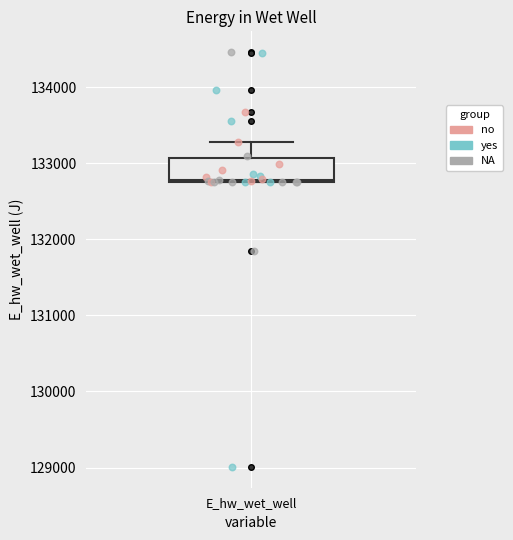

Where is the lower edge of the box for E_hw_wet_well on the y-axis? The values are not printed on the chart, so give them approximately, as read against the axis.

132800